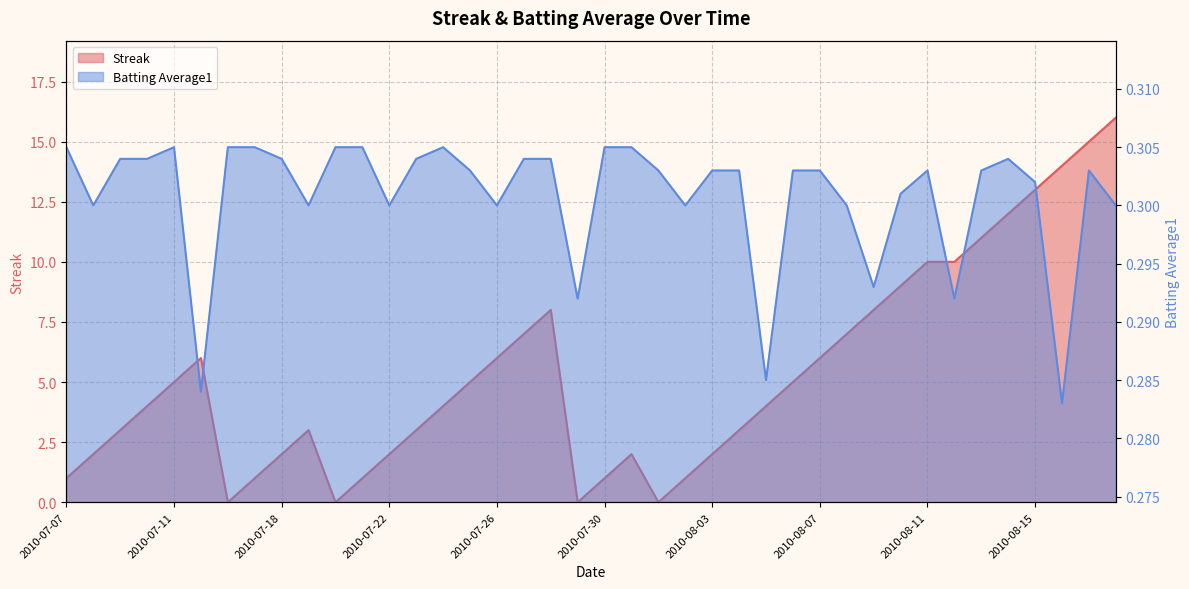

Which series has the widest spread of values?

Streak